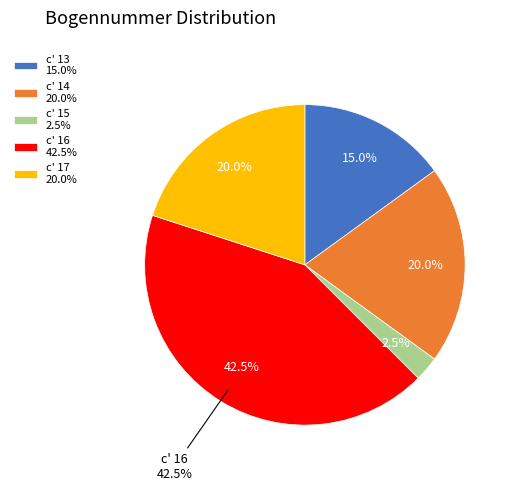

Is c' 14 the majority of the pie?

No